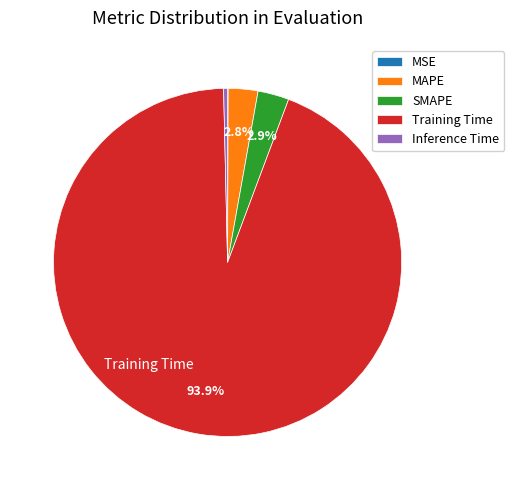

To the nearest percent, what is the difference between the largest and smallest slice percentages?

94%